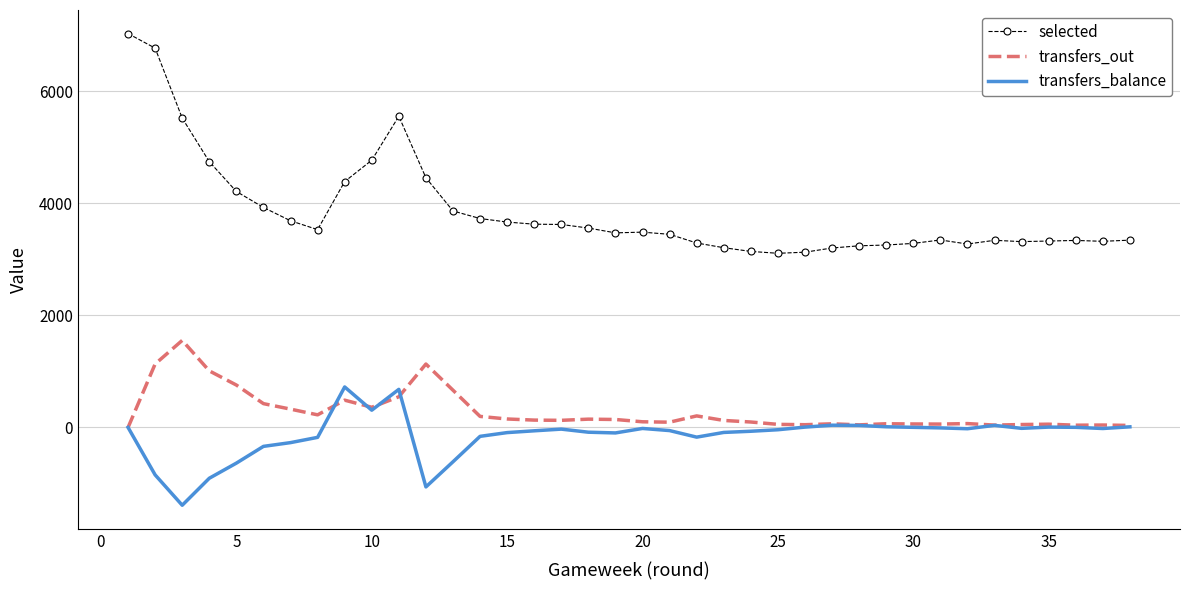

What is the greatest value displayed?

7032